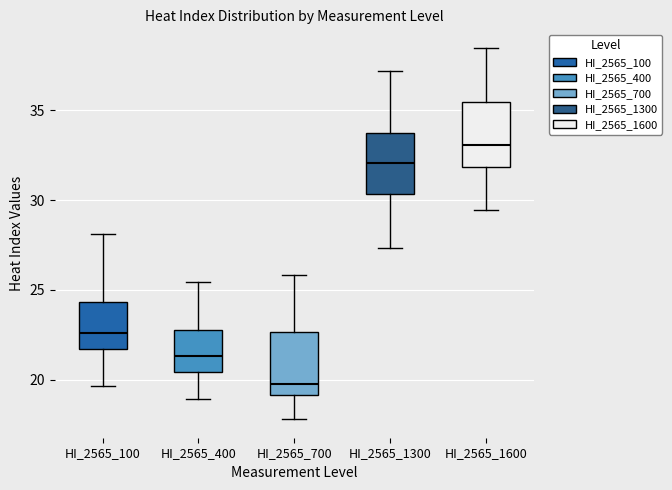

Reading left to right, read every box against the y-axis: the position of its median line, the range the box covers, and the ends of its whiskers. The values are not printed on the chart, so give them approximately, as read against the axis.

HI_2565_100: median 22.5, box 21.5 to 24.5, whiskers 19.5 to 28.0
HI_2565_400: median 21.5, box 20.5 to 23.0, whiskers 19.0 to 25.5
HI_2565_700: median 20.0, box 19.0 to 22.5, whiskers 18.0 to 26.0
HI_2565_1300: median 32.0, box 30.5 to 34.0, whiskers 27.5 to 37.0
HI_2565_1600: median 33.0, box 32.0 to 35.5, whiskers 29.5 to 38.5